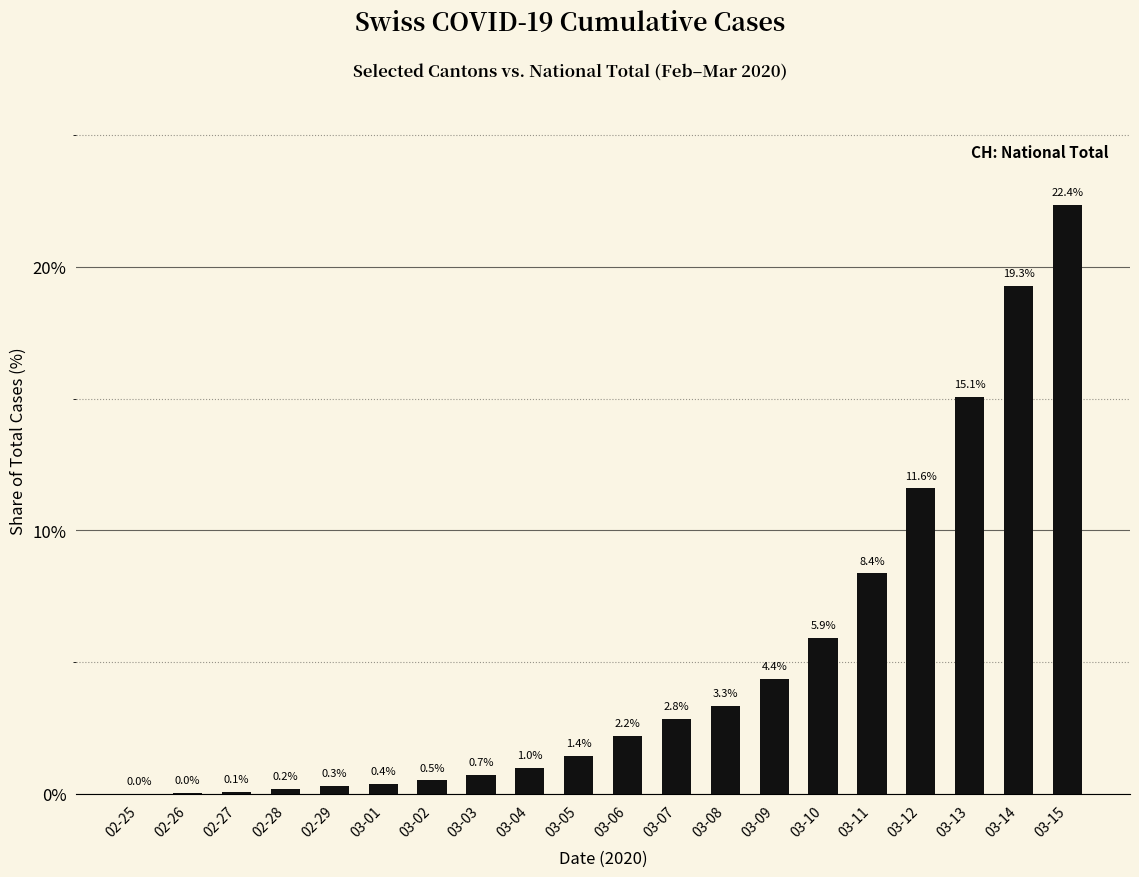

What is the greatest value displayed?

22.4